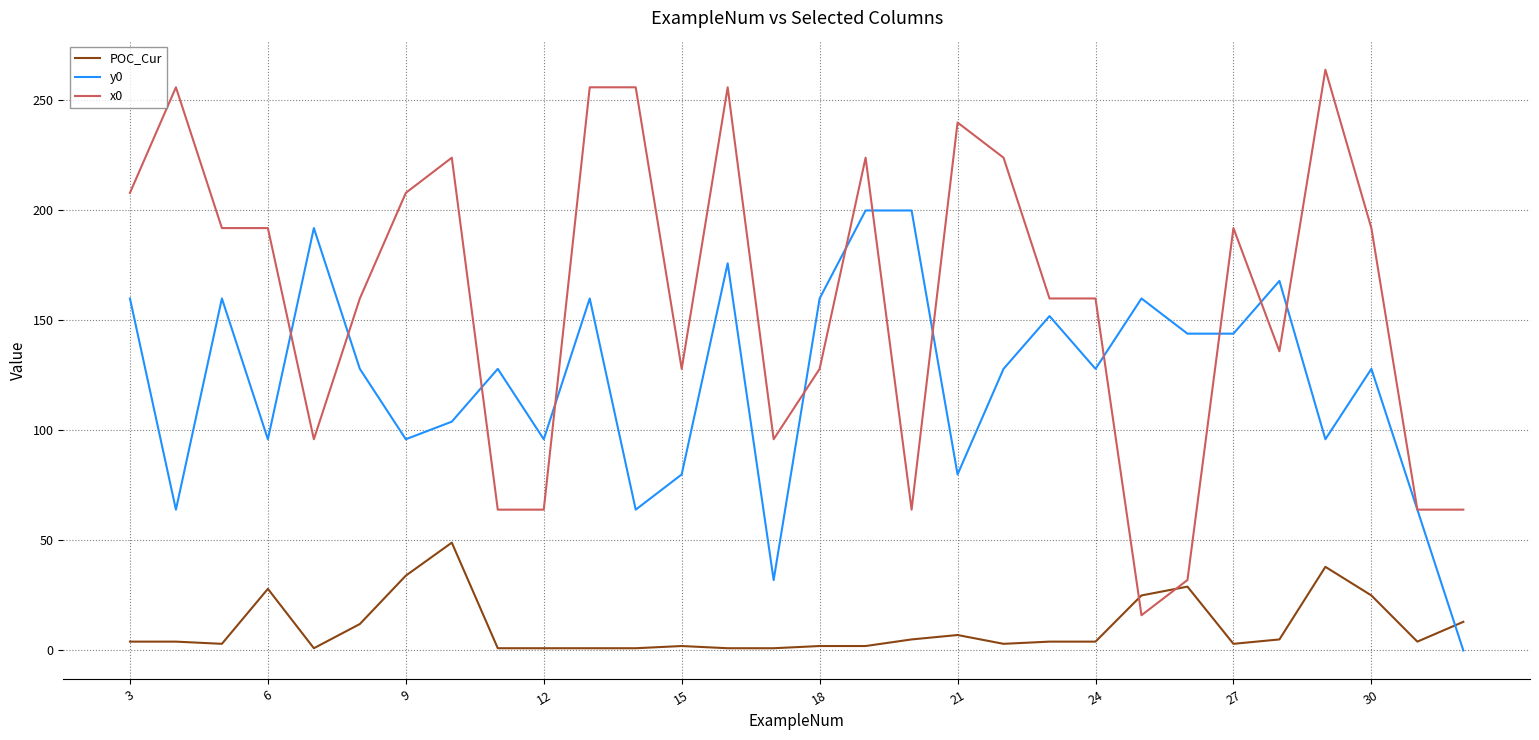

Which series ends up on top after the final intersection of x0 and POC_Cur?

x0